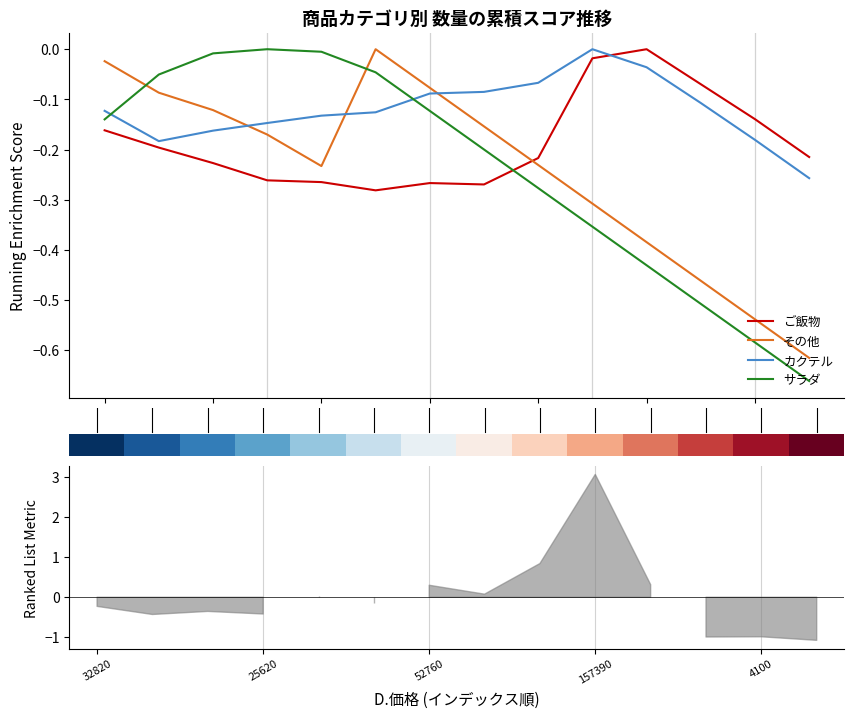

What is the label of the 14th point from the left?

13